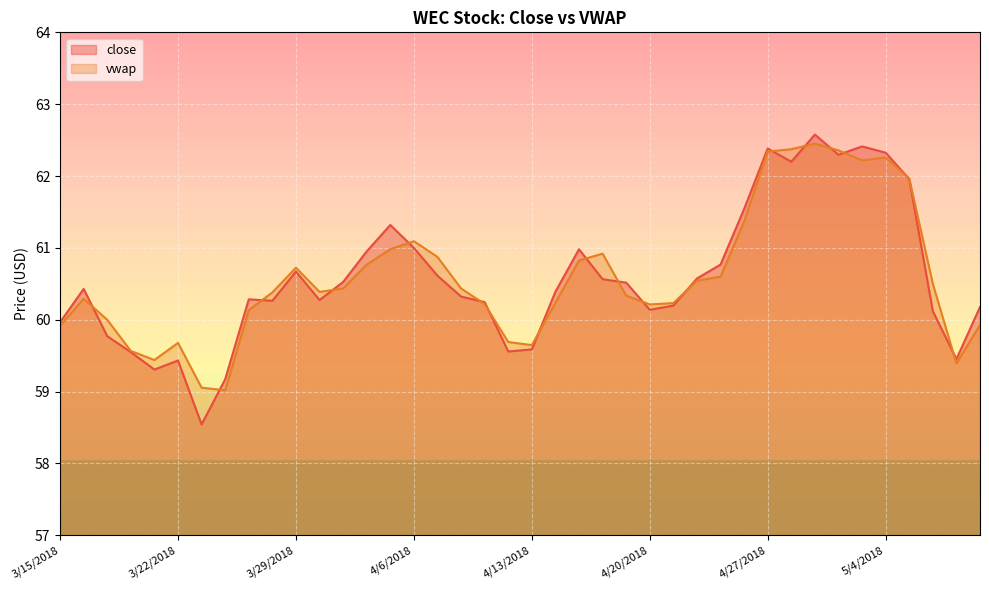

Reading right to left, extract all data points from this chart.

close: 5/10/2018=60.2	5/9/2018=59.5	5/8/2018=60.1	5/7/2018=62.0	5/4/2018=62.3	5/3/2018=62.4	5/2/2018=62.3	5/1/2018=62.6	4/30/2018=62.2	4/27/2018=62.4	4/26/2018=61.5	4/25/2018=60.8	4/24/2018=60.6	4/23/2018=60.2	4/20/2018=60.1	4/19/2018=60.5	4/18/2018=60.6	4/17/2018=61.0	4/16/2018=60.4	4/13/2018=59.6	4/12/2018=59.6	4/11/2018=60.2	4/10/2018=60.3	4/9/2018=60.6	4/6/2018=61.0	4/5/2018=61.3	4/4/2018=61.0	4/3/2018=60.5	4/2/2018=60.3	3/29/2018=60.7	3/28/2018=60.3	3/27/2018=60.3	3/26/2018=59.2	3/23/2018=58.5	3/22/2018=59.4	3/21/2018=59.3	3/20/2018=59.5	3/19/2018=59.8	3/16/2018=60.4	3/15/2018=60.0
vwap: 5/10/2018=59.9	5/9/2018=59.4	5/8/2018=60.5	5/7/2018=62.0	5/4/2018=62.3	5/3/2018=62.2	5/2/2018=62.4	5/1/2018=62.5	4/30/2018=62.4	4/27/2018=62.3	4/26/2018=61.4	4/25/2018=60.6	4/24/2018=60.5	4/23/2018=60.2	4/20/2018=60.2	4/19/2018=60.3	4/18/2018=60.9	4/17/2018=60.8	4/16/2018=60.2	4/13/2018=59.6	4/12/2018=59.7	4/11/2018=60.2	4/10/2018=60.4	4/9/2018=60.9	4/6/2018=61.1	4/5/2018=61.0	4/4/2018=60.8	4/3/2018=60.4	4/2/2018=60.4	3/29/2018=60.7	3/28/2018=60.4	3/27/2018=60.1	3/26/2018=59.0	3/23/2018=59.1	3/22/2018=59.7	3/21/2018=59.4	3/20/2018=59.6	3/19/2018=60.0	3/16/2018=60.3	3/15/2018=59.9